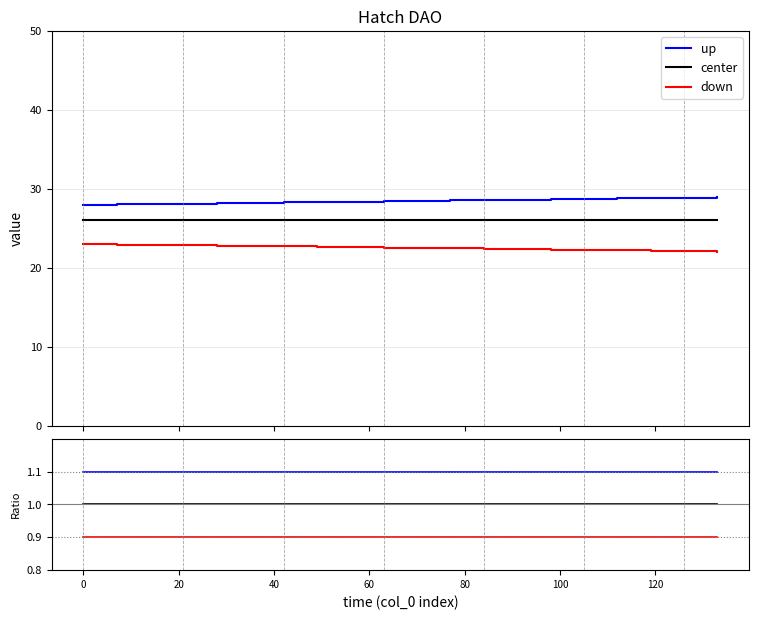

True or false: up and center intersect in this chart.

False